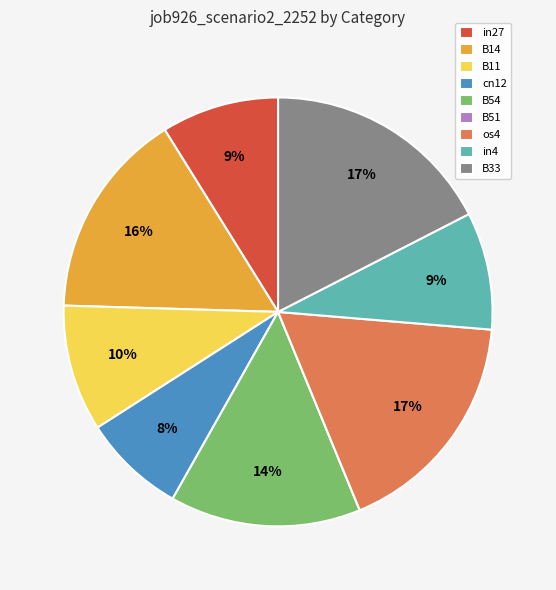

Which has a higher value, B33 or in4?

B33